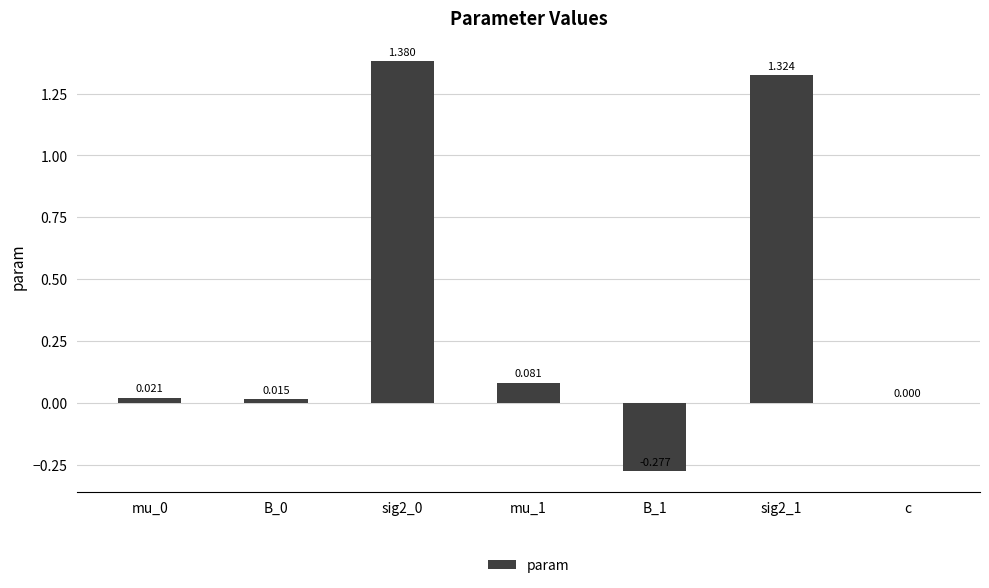

Where is the data nearest to the value 0?

c